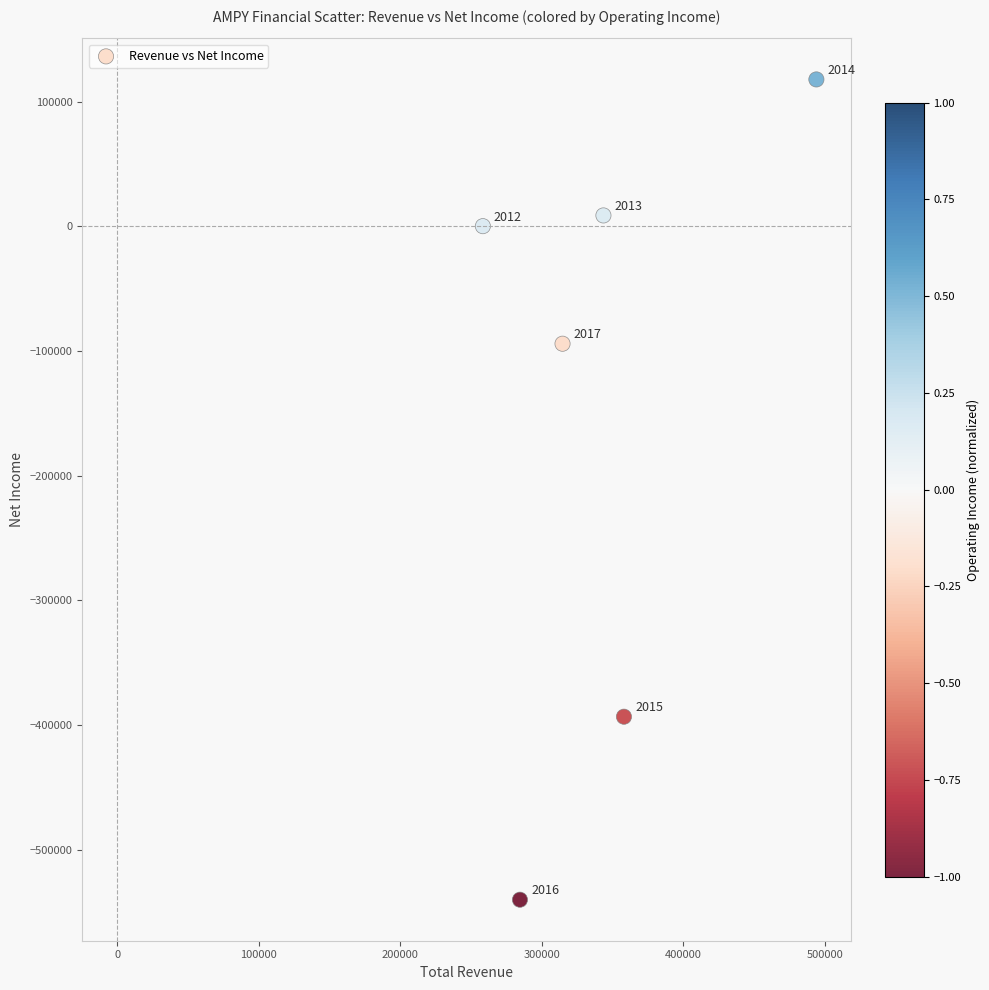

What is the range of Y values (max minus min)?

658000